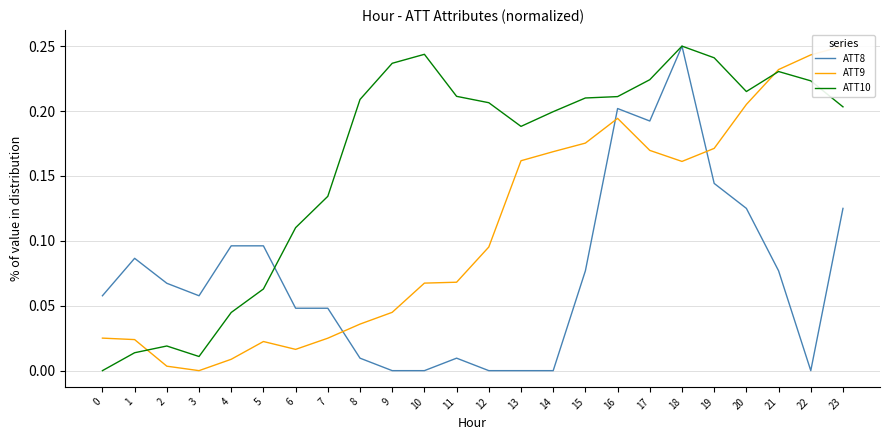

Is this an area chart (filled region under the line)?

No